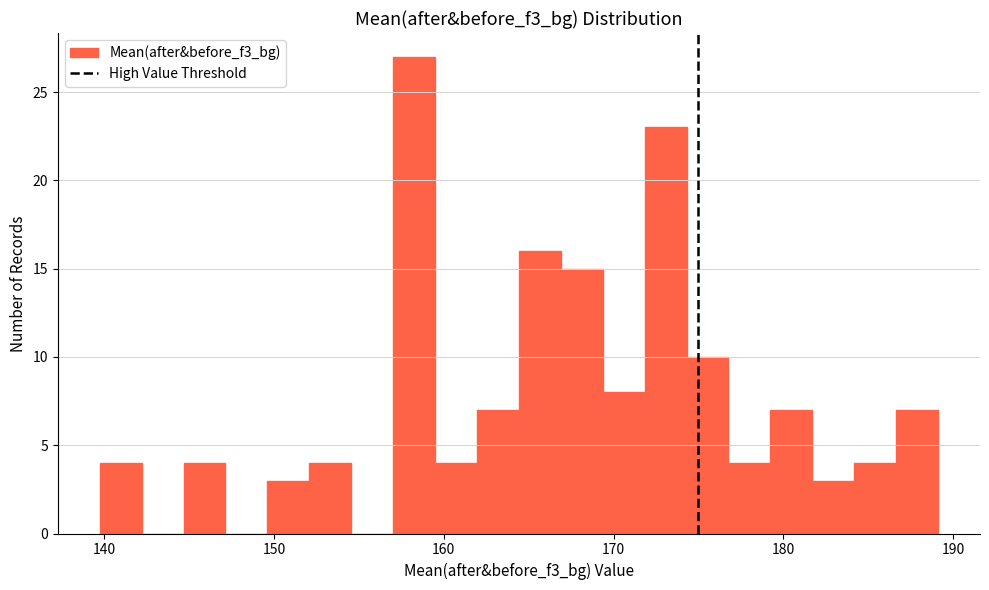

Read against the x-axis, roughly where is the centre of the tallest bar?

158